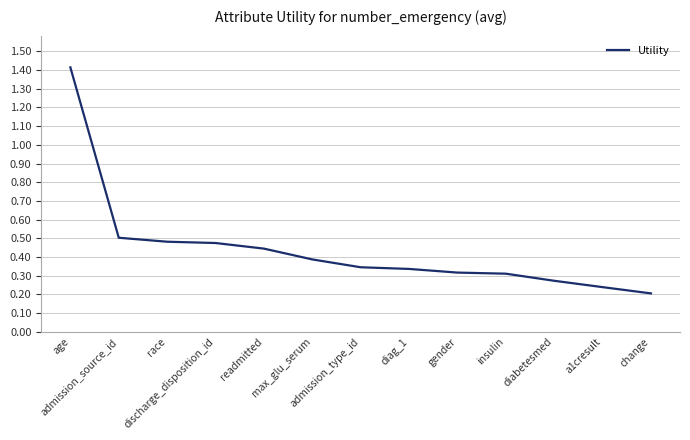

True or false: the data shows 0.3 at admission_type_id.

True